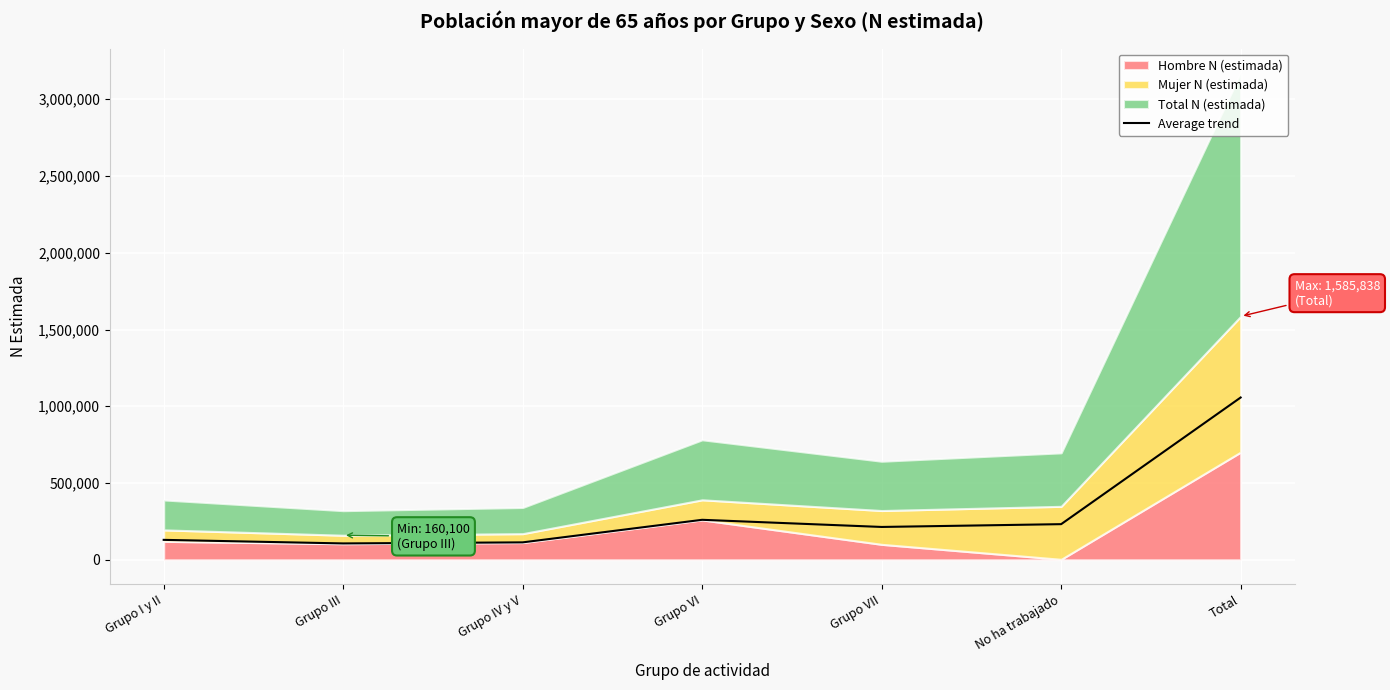

Does the chart display data point markers on the line(s)?

No